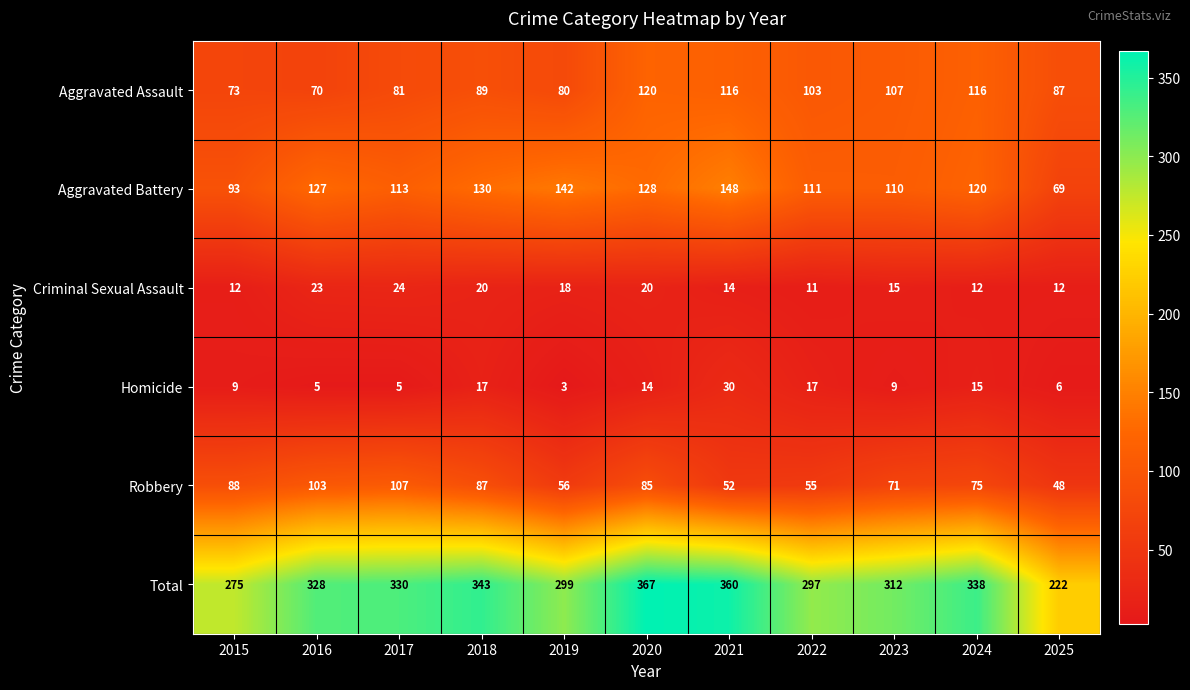

How many categories are shown in the chart?

11